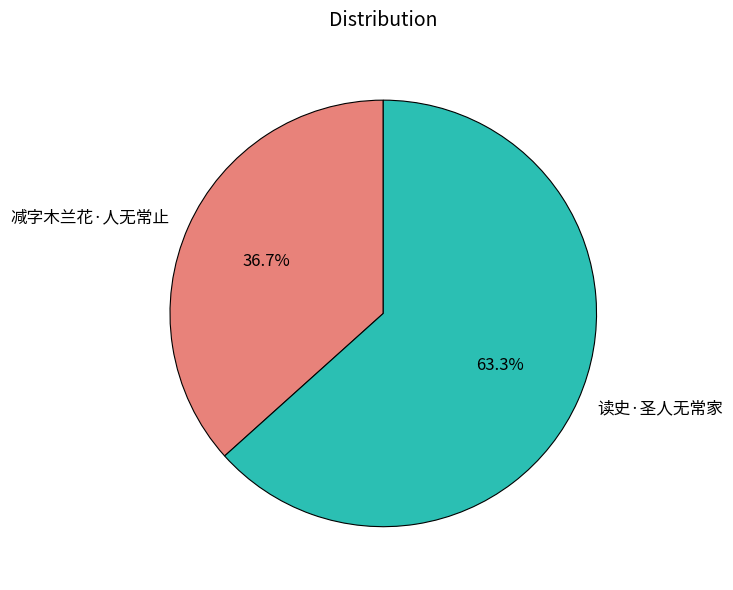

Count the number of slices in the pie.

2